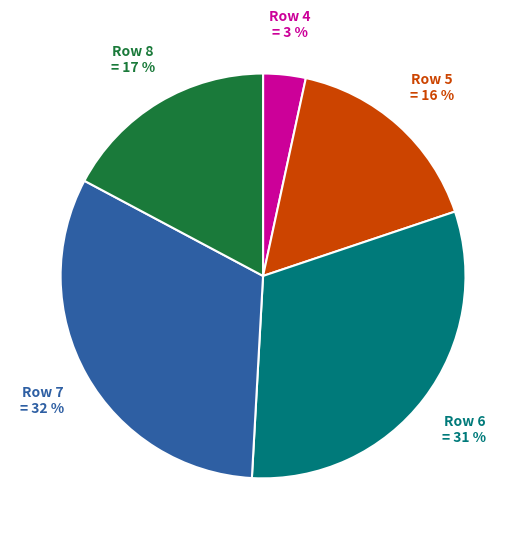

To the nearest percent, what is the difference between the largest and smallest slice percentages?

29%